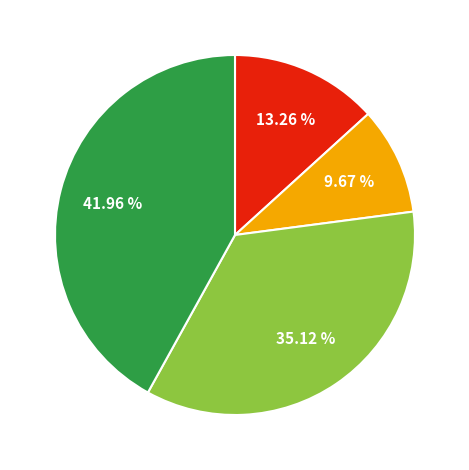

To the nearest percent, what is the average slice percentage?

25%